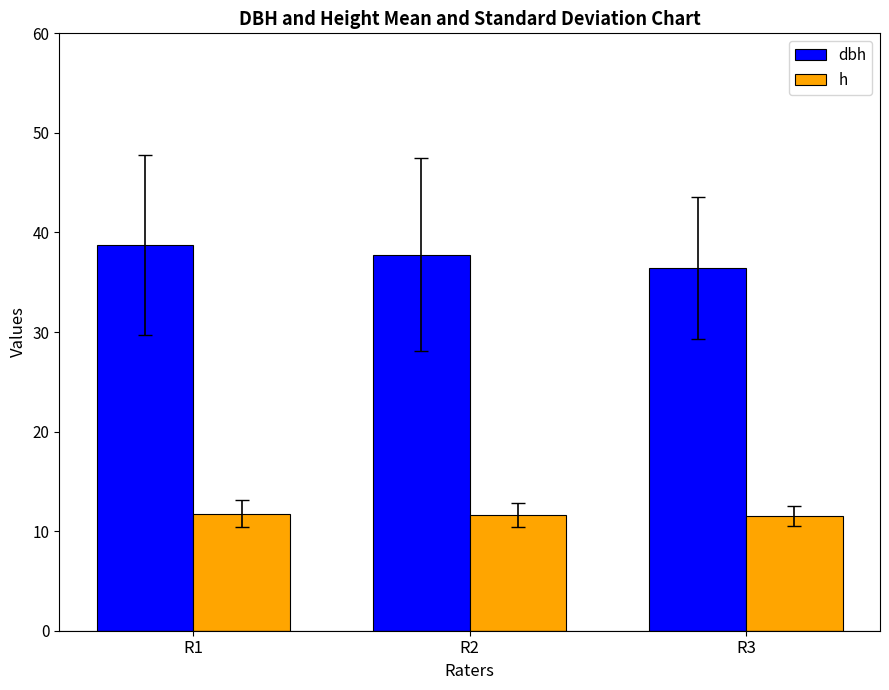

At how many categories does at least one series exceed 14?

3